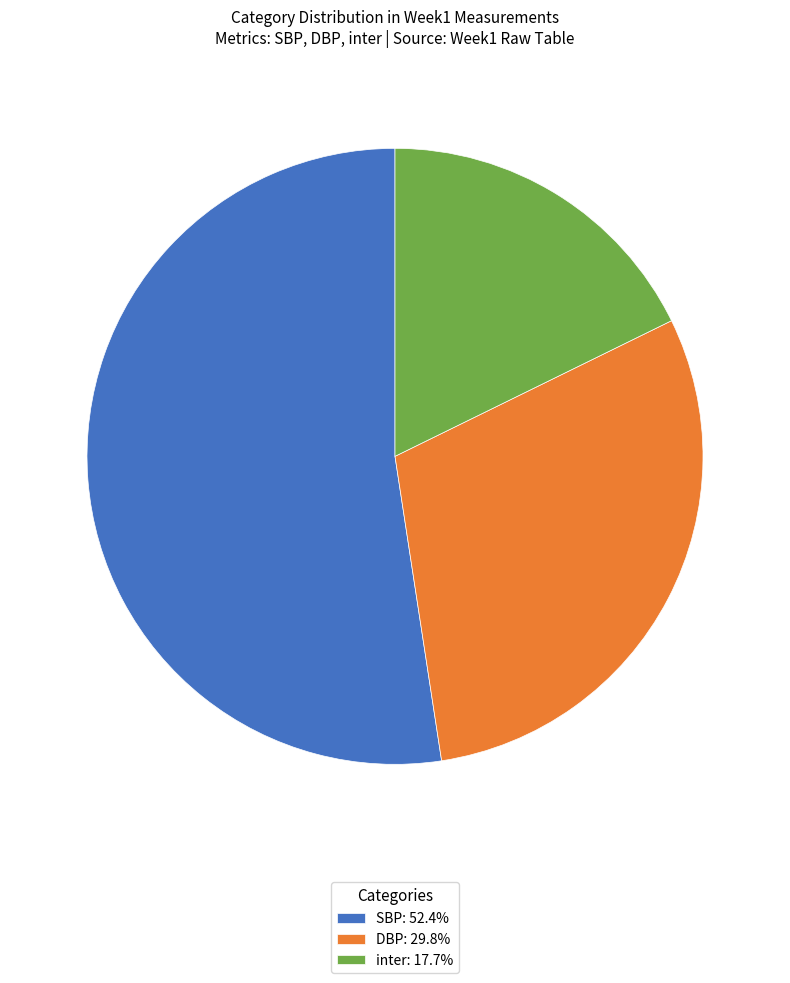

Do inter: 17.7% and SBP: 52.4% together represent more than half of the pie?

Yes